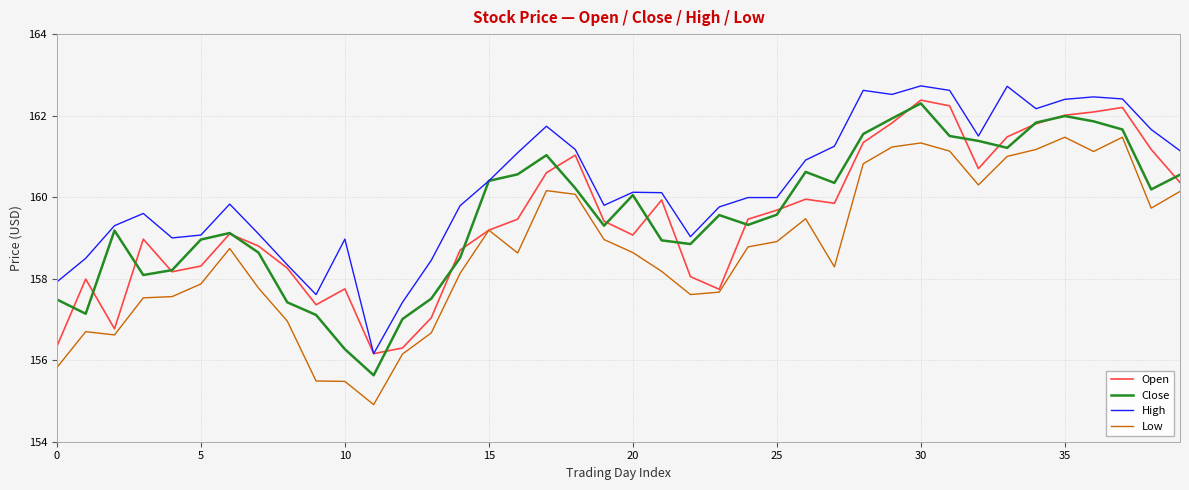

What is the minimum value for High?

156.2